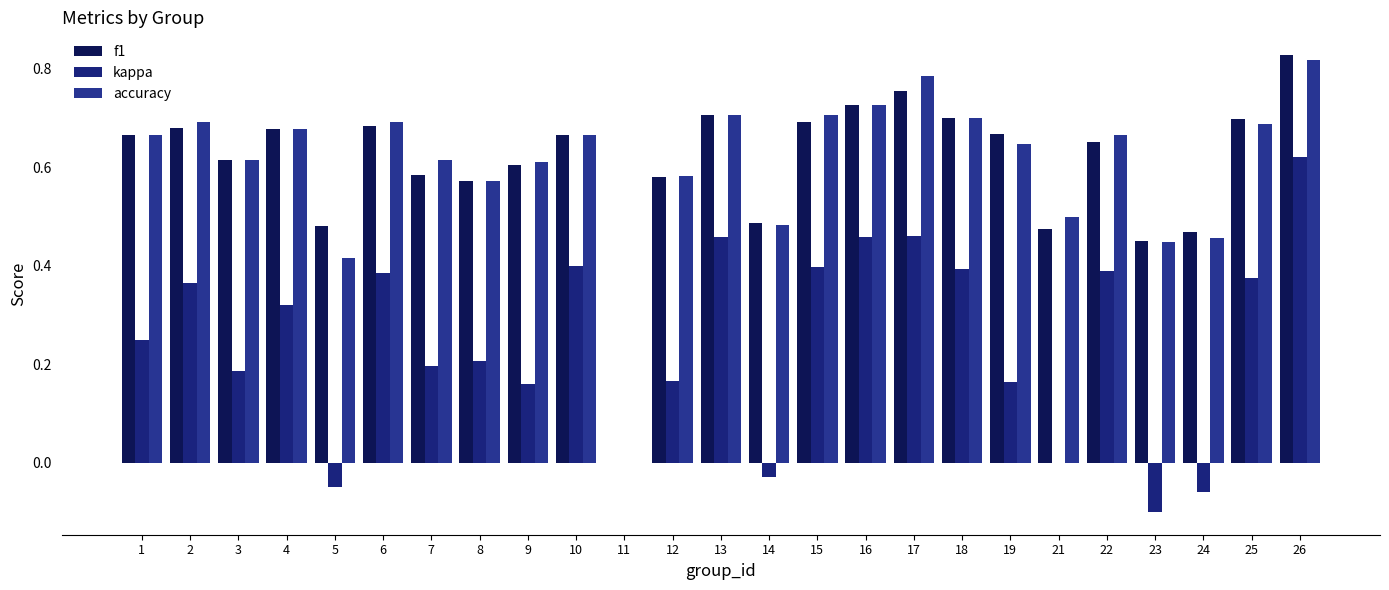

Which category has the highest value across all series?

26